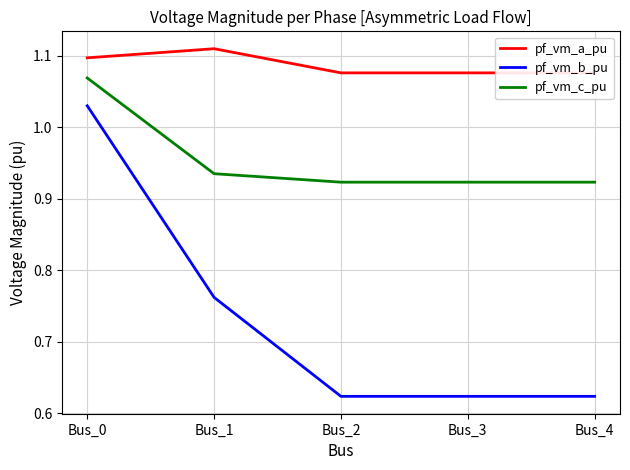

What are all the series names shown in the legend?

pf_vm_a_pu, pf_vm_b_pu, pf_vm_c_pu